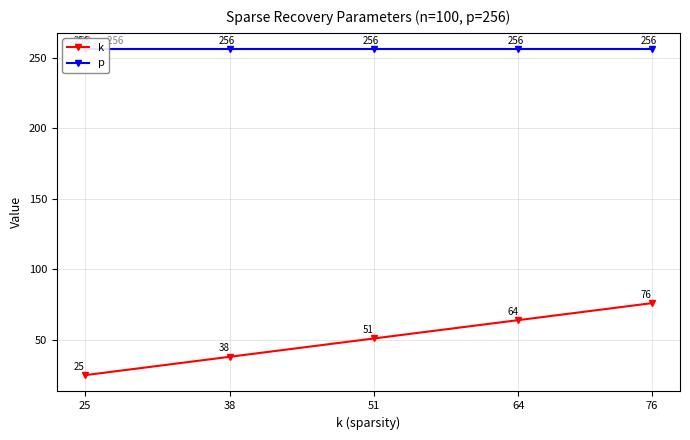

Rank the series by their average value, from lowest to highest.

k, p